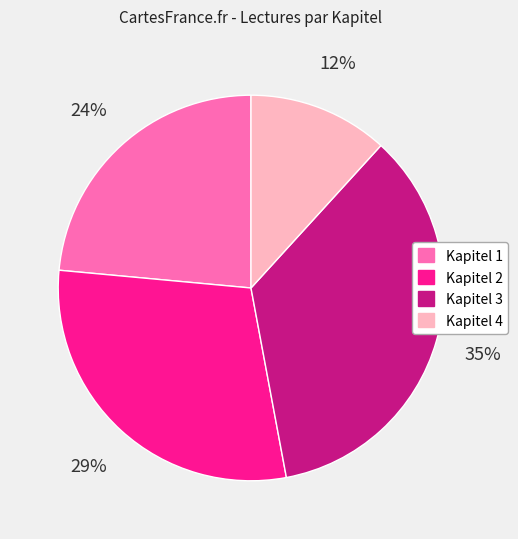

Which has a higher value, Kapitel 3 or Kapitel 4?

Kapitel 3